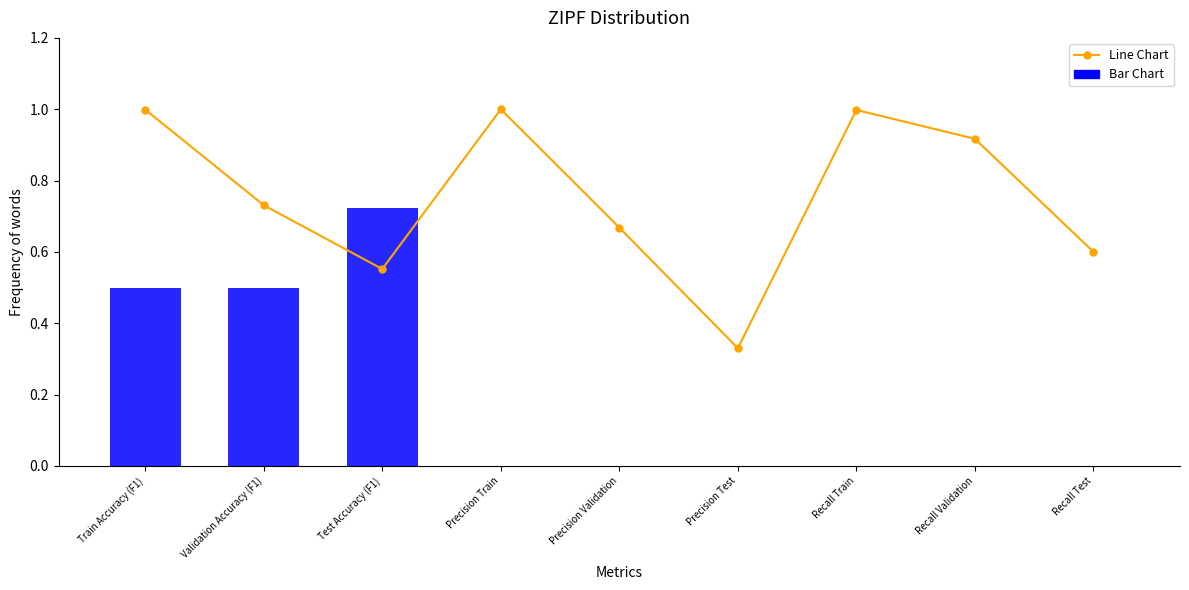

Is it true that Line Chart equals 0.1 at Precision Test?

False